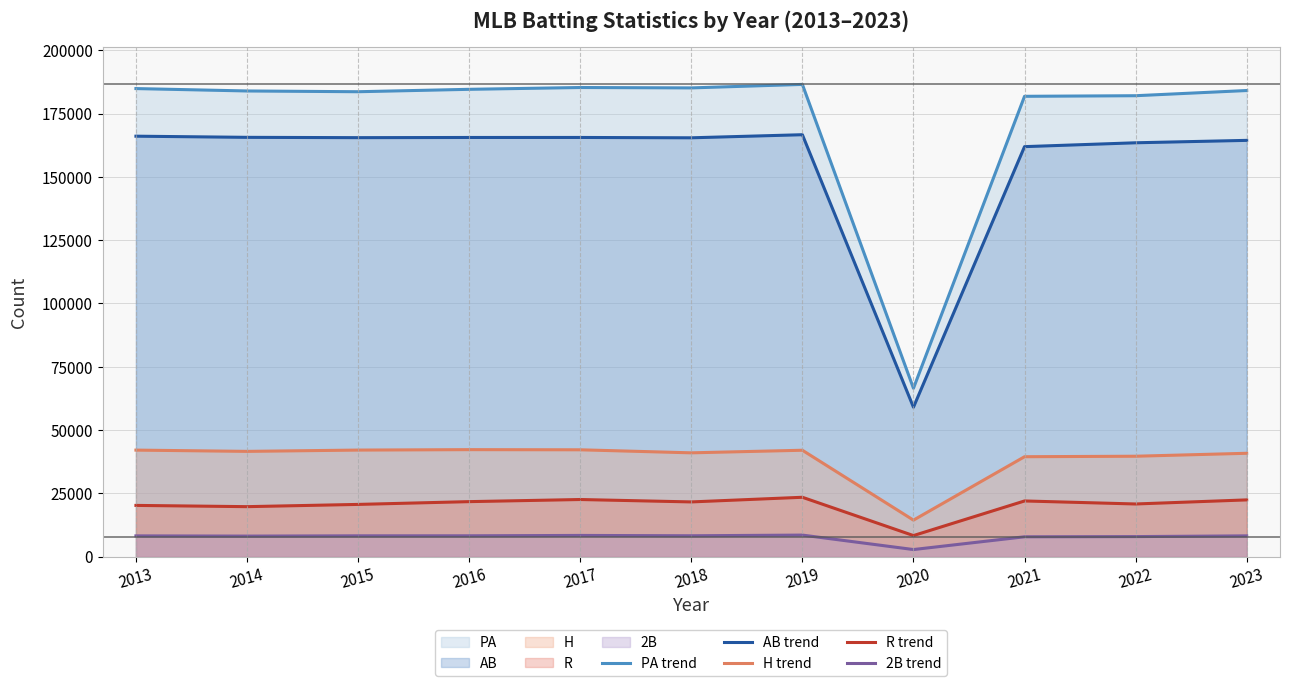

How many values in the H (line) series are below 41595?

5